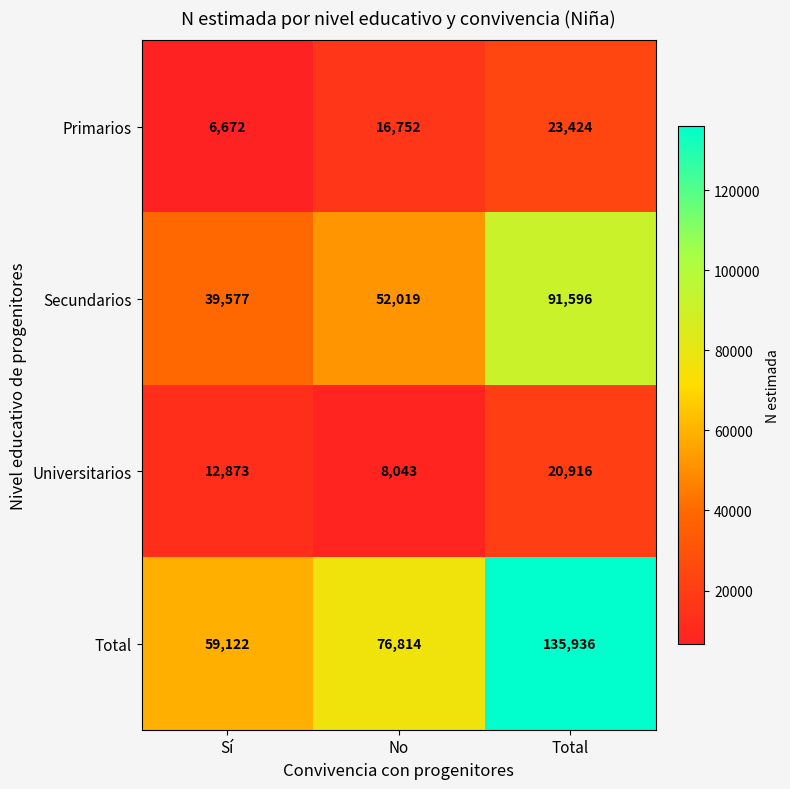

Count the number of categories in the chart.

3